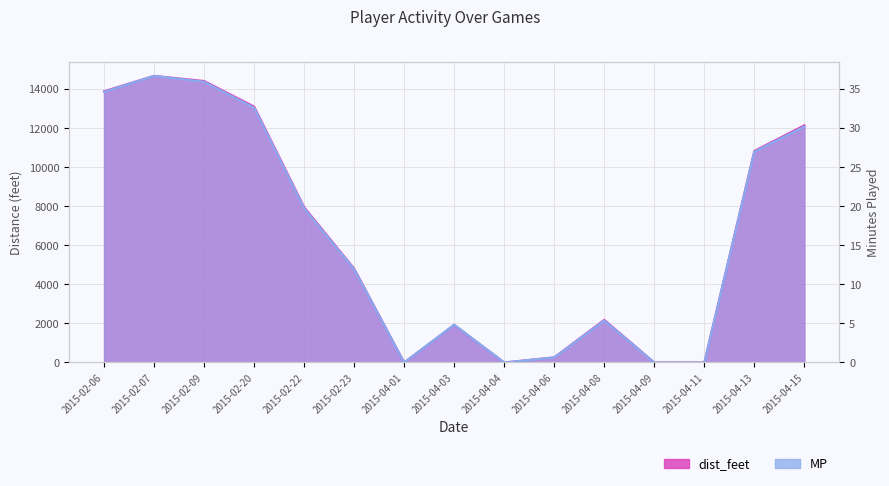

Where is the first local maximum for dist_feet?

2015-02-07